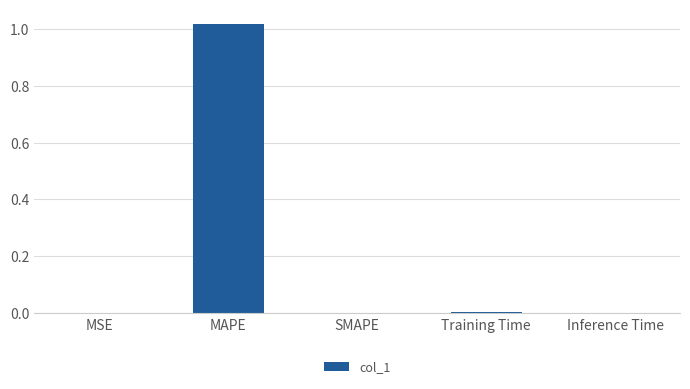

Count the number of data series in this chart.

1